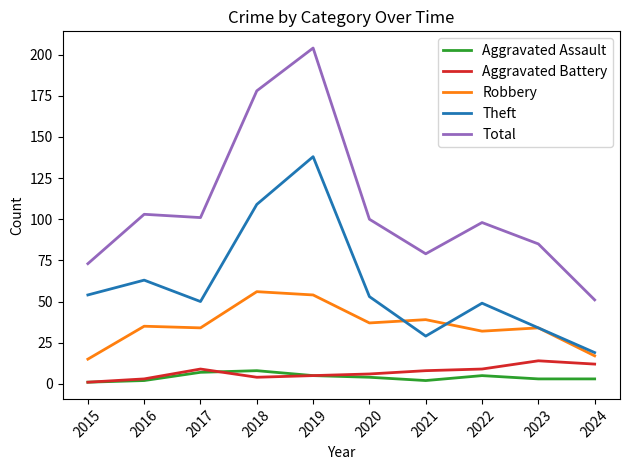

At which category does Theft reach its first local valley?

2017